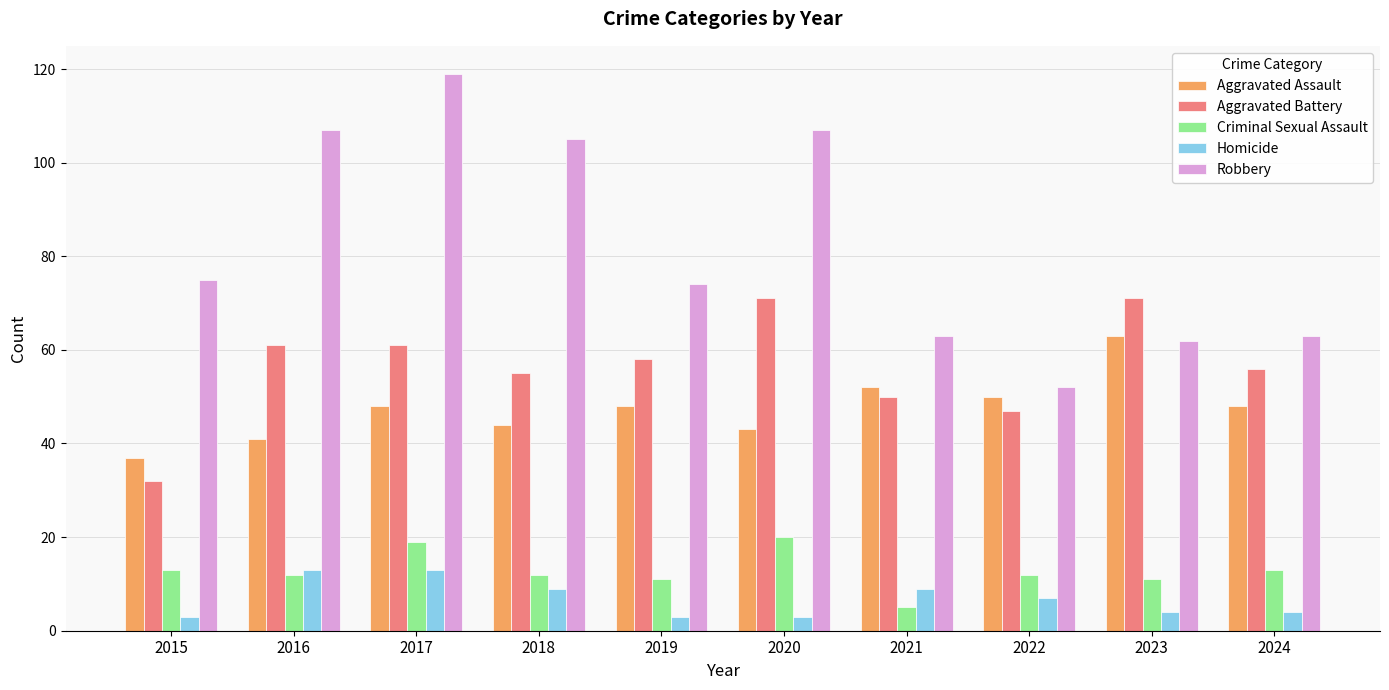

What is the sum of all Aggravated Assault values?

474